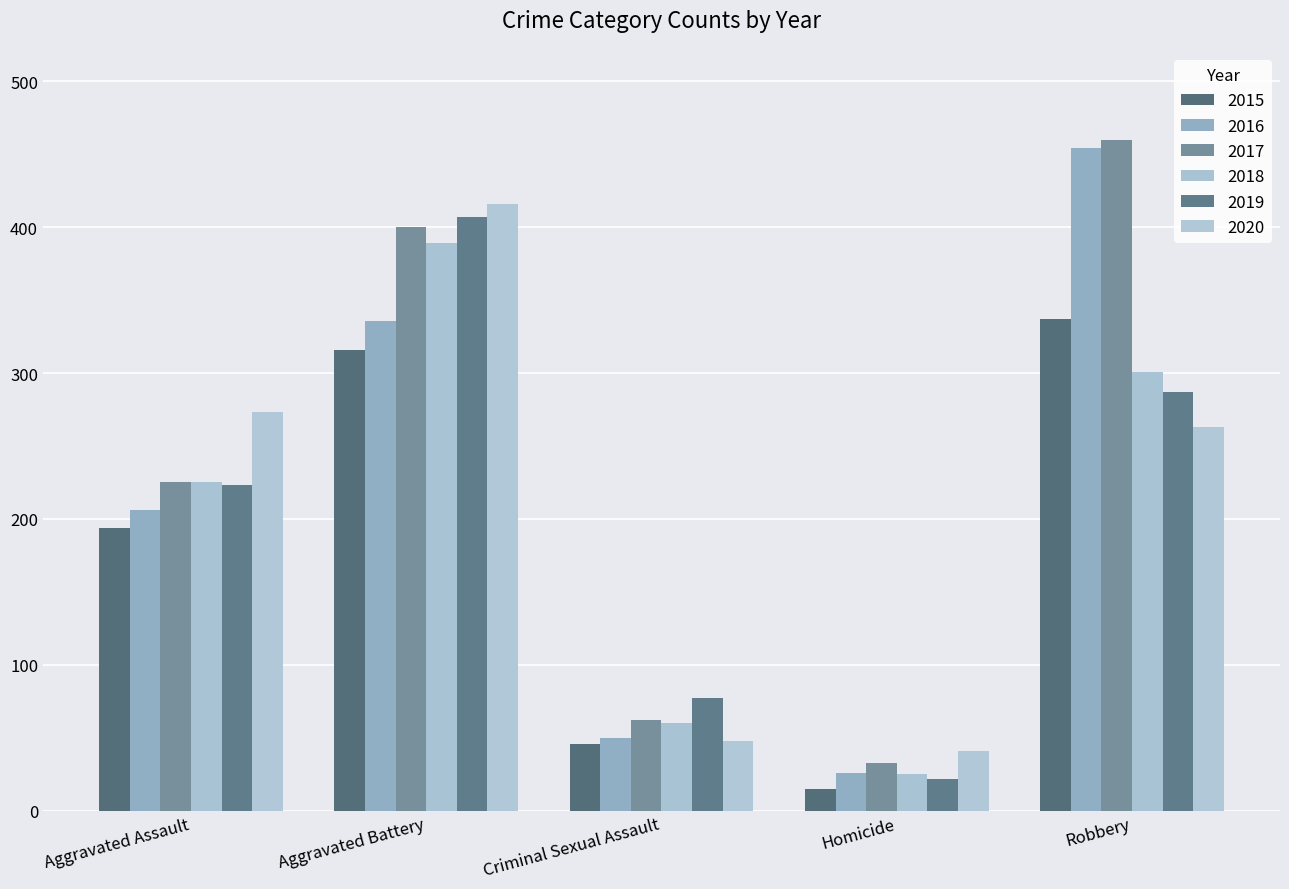

Reading right to left, extract all data points from this chart.

2015: 337	15	46	316	194
2016: 454	26	50	336	206
2017: 460	33	62	400	225
2018: 301	25	60	389	225
2019: 287	22	77	407	223
2020: 263	41	48	416	273